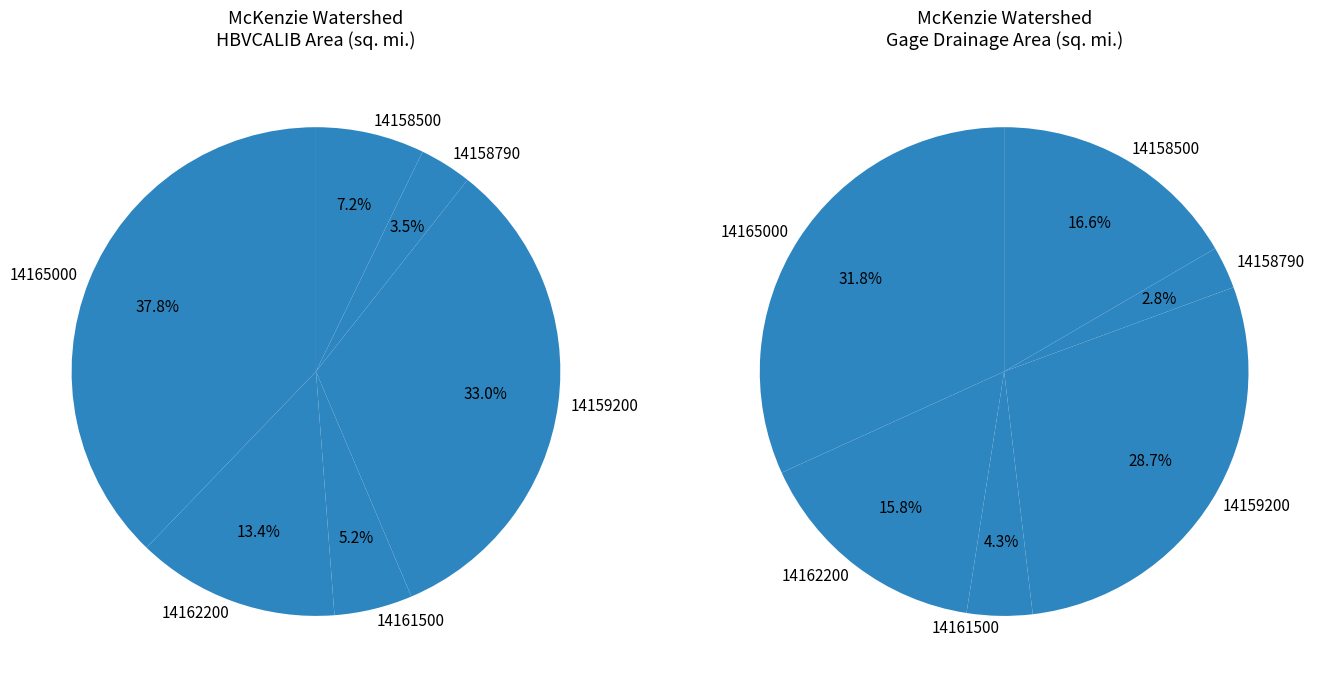

What is the ratio of the value at 14162200 to the value at 14159200?

0.4